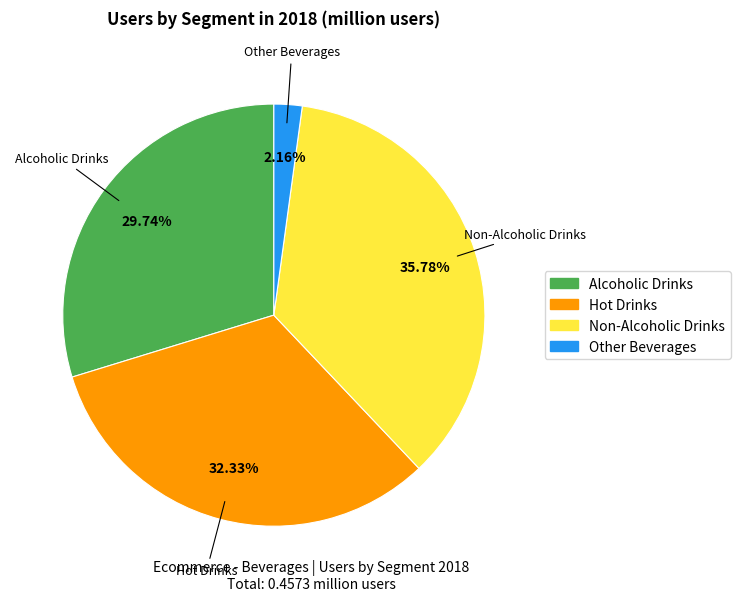

Is there a majority slice in this chart?

No